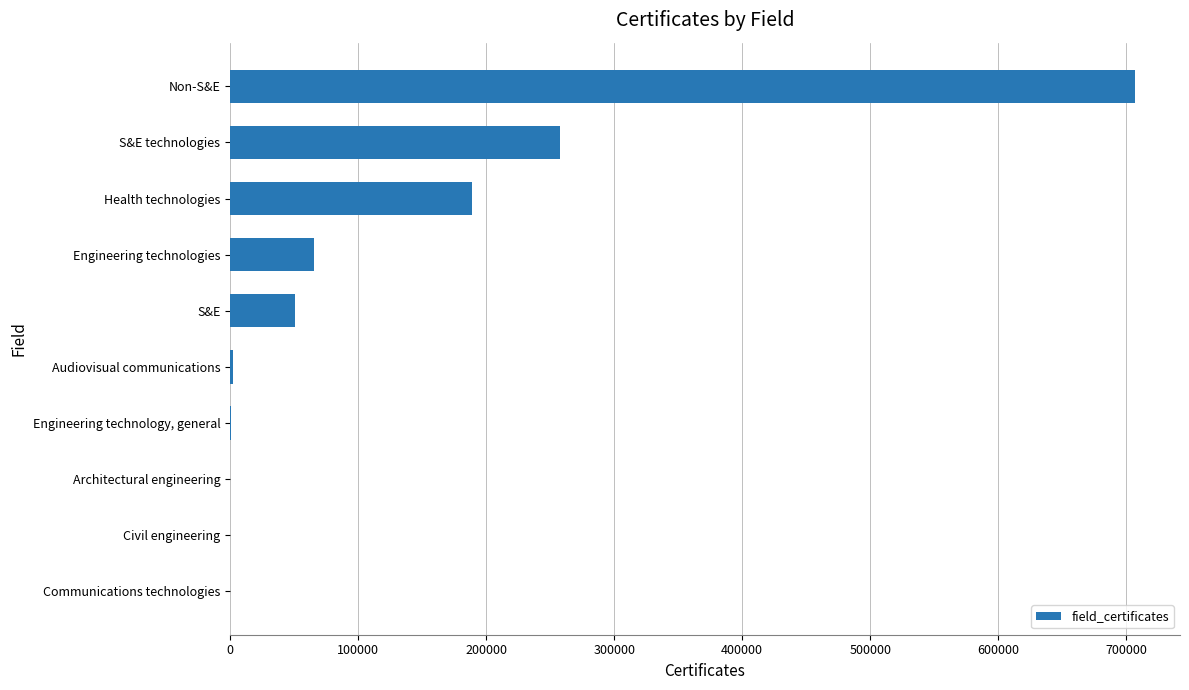

What is the sum of all values?

1273249